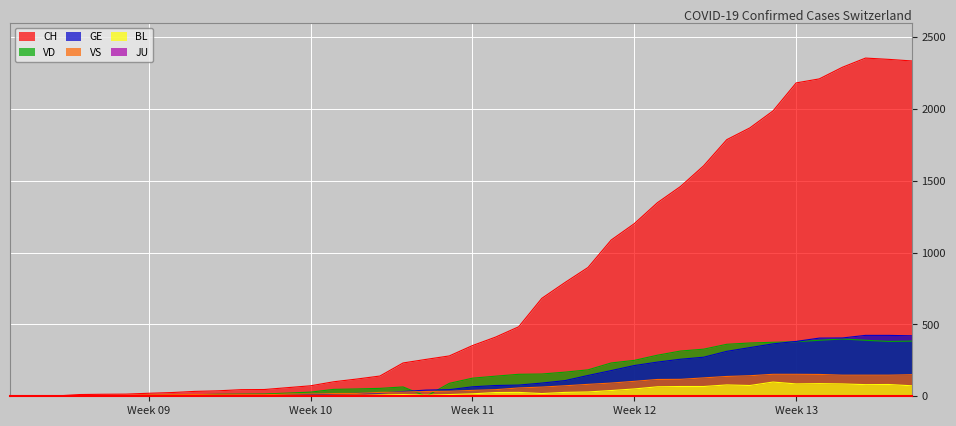

Reading left to right, extract all data points from this chart.

CH: 0	1	2	12	14	15	21	26	34	38	46	47	60	73	101	120	141	232	257	281	353	412	484	682	792	897	1088	1202	1348	1461	1605	1787	1869	1987	2182	2210	2291	2355	2346	2335
GE: 0	1	1	2	3	3	3	4	4	5	7	7	9	13	18	20	23	33	43	46	66	75	78	92	109	145	179	214	238	258	272	313	339	365	382	405	406	424	424	421
VD: 0	0	0	4	4	4	6	8	11	14	15	16	22	29	48	51	55	65	0	90	126	140	153	155	168	184	232	250	286	315	328	362	371	376	380	390	399	390	382	384
VS: 0	0	0	5	5	6	9	11	12	10	11	11	15	16	19	20	27	29	33	35	41	46	58	64	73	83	92	104	117	118	128	138	143	153	153	152	147	147	147	150
BL: 0	0	0	0	1	1	1	1	1	1	4	4	4	4	5	3	9	12	8	12	17	26	27	19	27	30	40	51	66	68	68	79	75	99	86	88	86	81	82	73